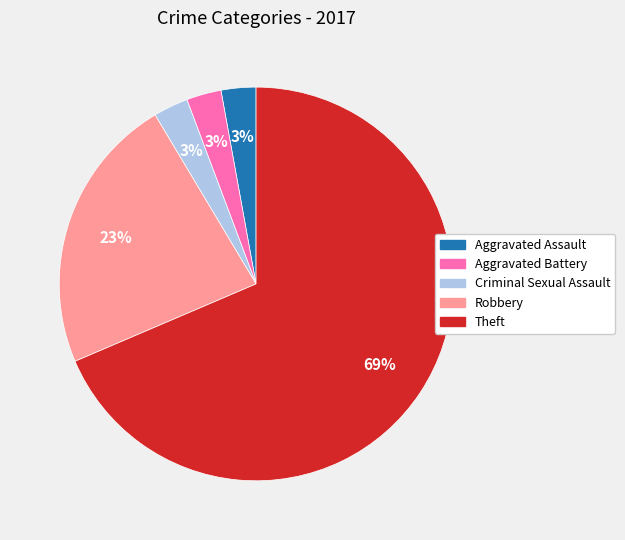

Which category accounts for the majority?

Theft